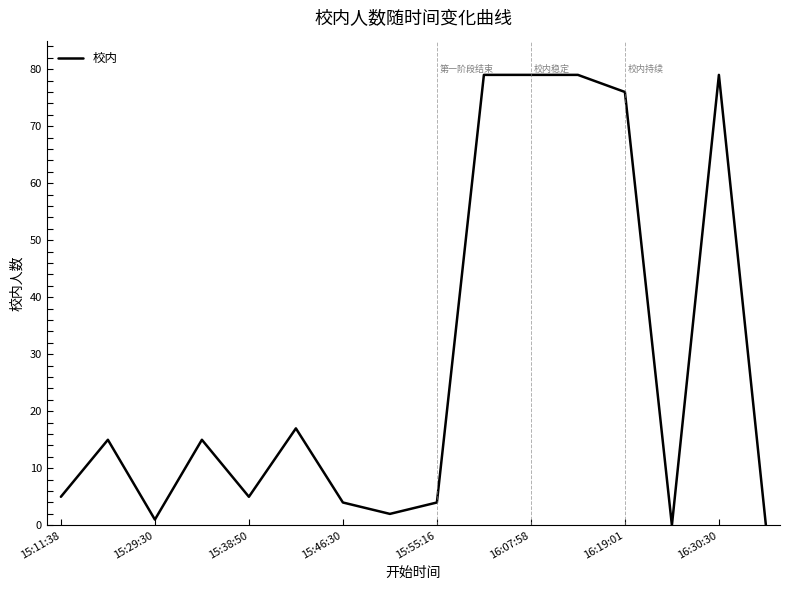

What is the maximum value shown in the chart?

79